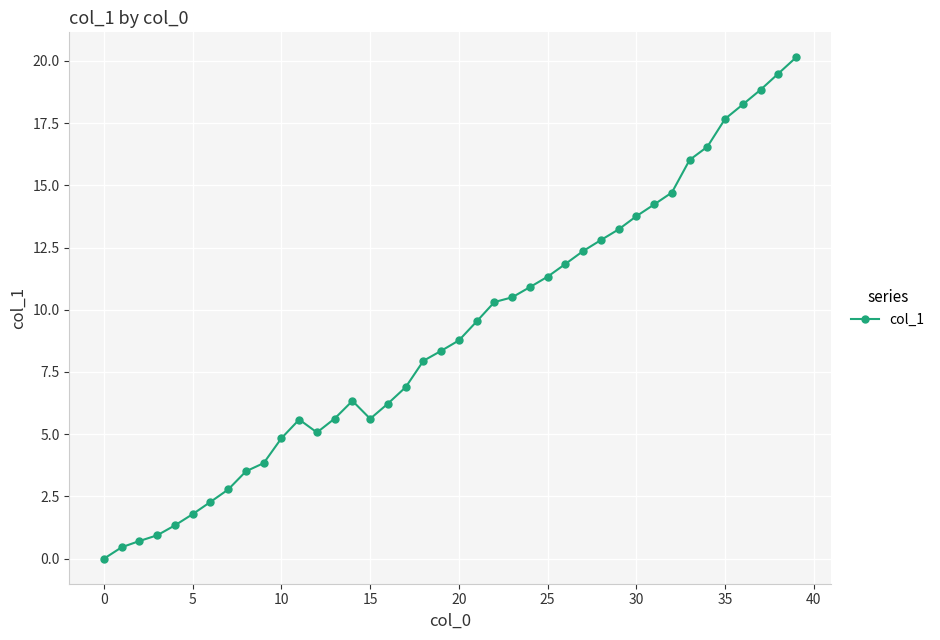

What is the value of the 16th point from the left?

5.6